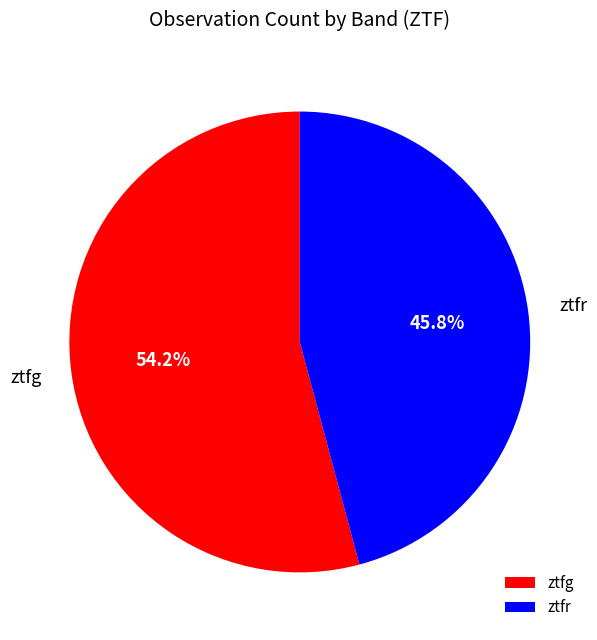

To the nearest percent, what is the combined percentage of ztfg and ztfr?

100%